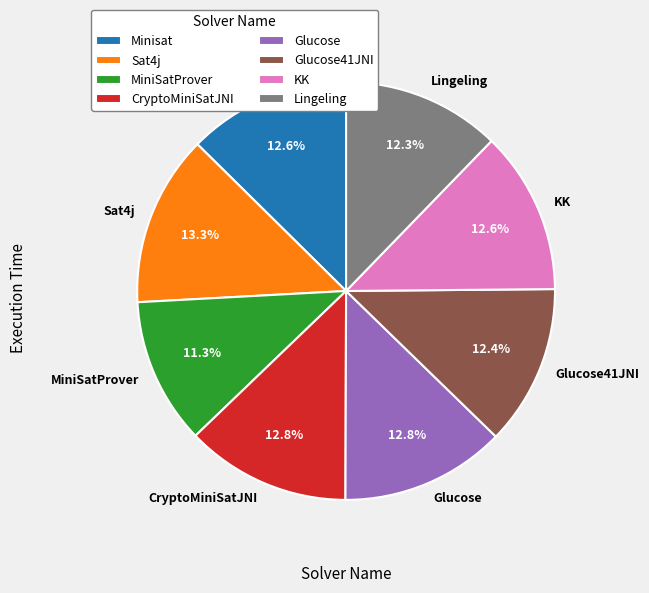

Is there any slice that represents more than half of the pie?

No